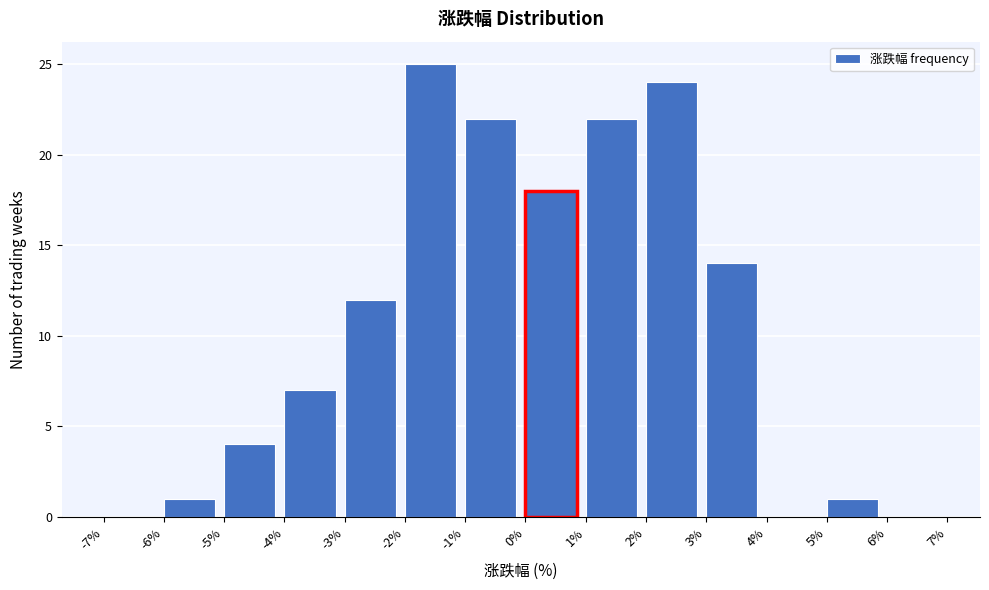

Reading left to right, transcribe this chart: for each bar, give the range it covers on the x-axis and its height. The values are not printed on the chart, so give them approximately, as read against the axis.

-7% to -6%: 0
-6% to -5%: 1
-5% to -4%: 4
-4% to -3%: 7
-3% to -2%: 12
-2% to -1%: 25
-1% to 0%: 22
0% to 1%: 18
1% to 2%: 22
2% to 3%: 24
3% to 4%: 14
4% to 5%: 0
5% to 6%: 1
6% to 7%: 0